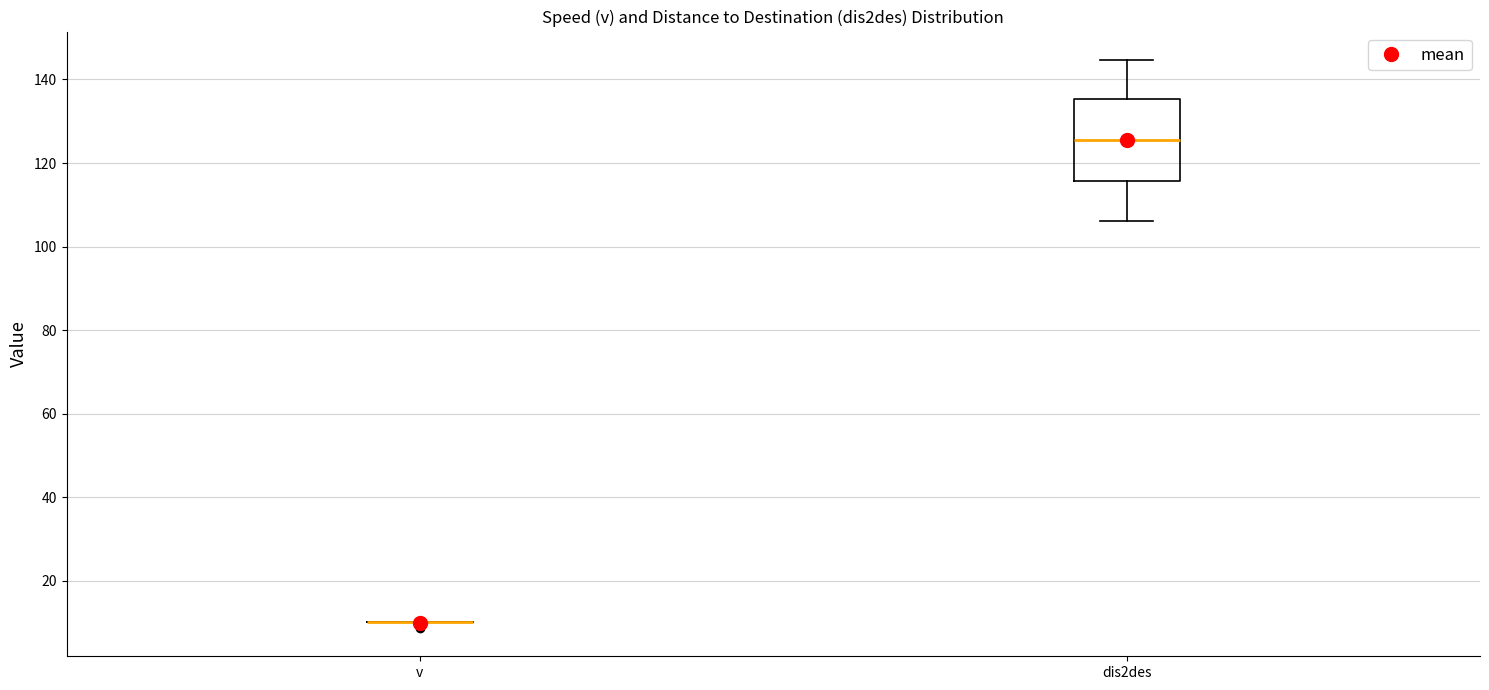

Reading left to right, read every box against the y-axis: the position of its median line, the range the box covers, and the ends of its whiskers. The values are not printed on the chart, so give them approximately, as read against the axis.

v: box collapsed to a line at 10, whiskers 10 to 10
dis2des: median 126, box 116 to 136, whiskers 106 to 144